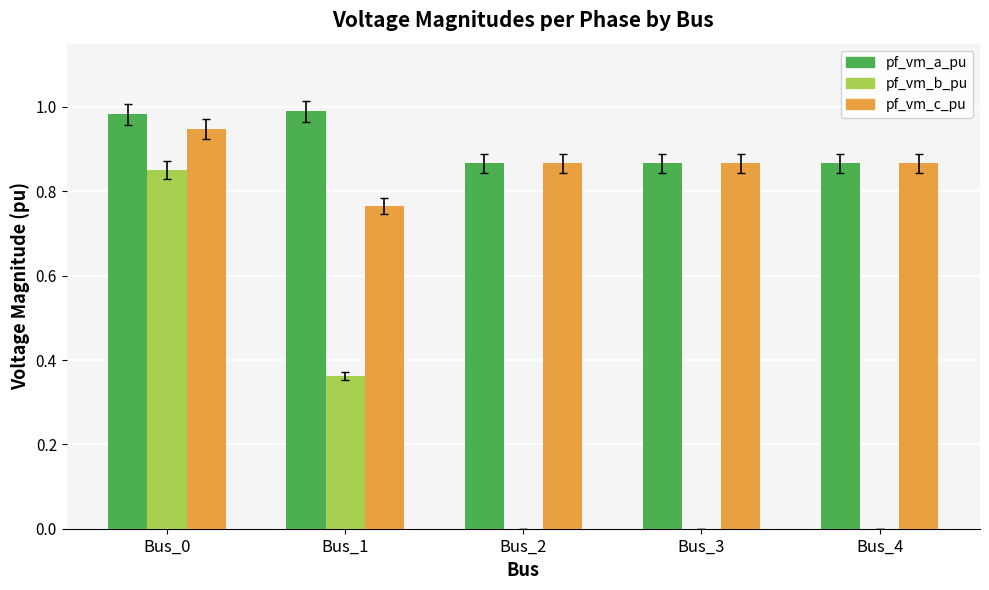

Are the bars grouped side by side (vs. stacked)?

Yes